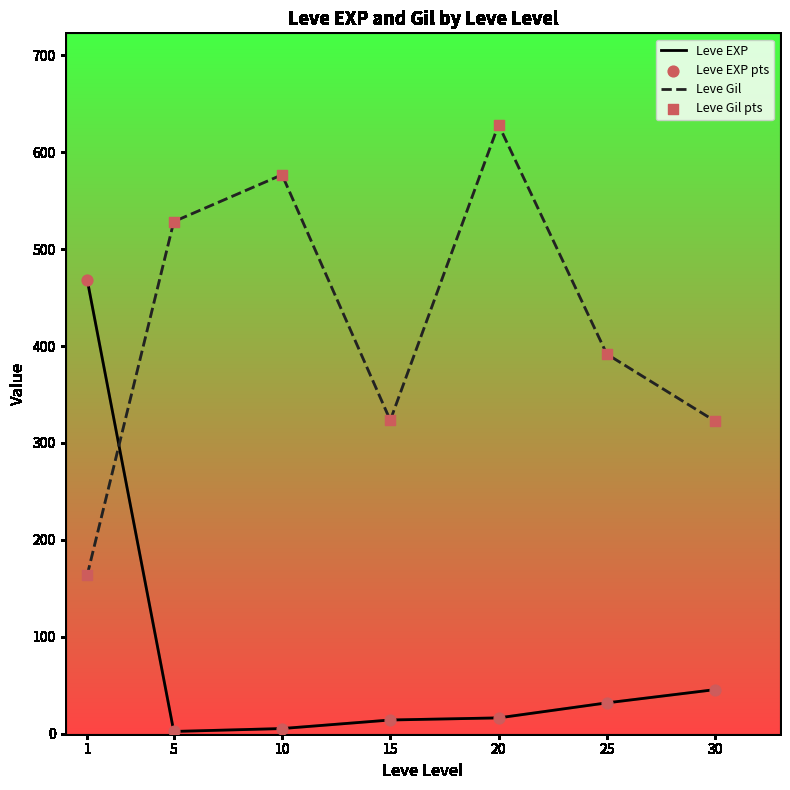

At which category does the chart reach its peak across all series?

20